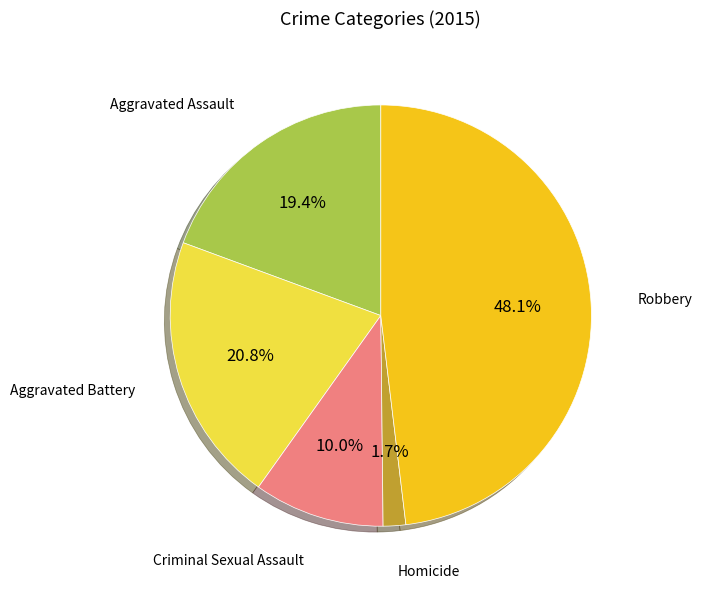

Is there any slice that represents more than half of the pie?

No